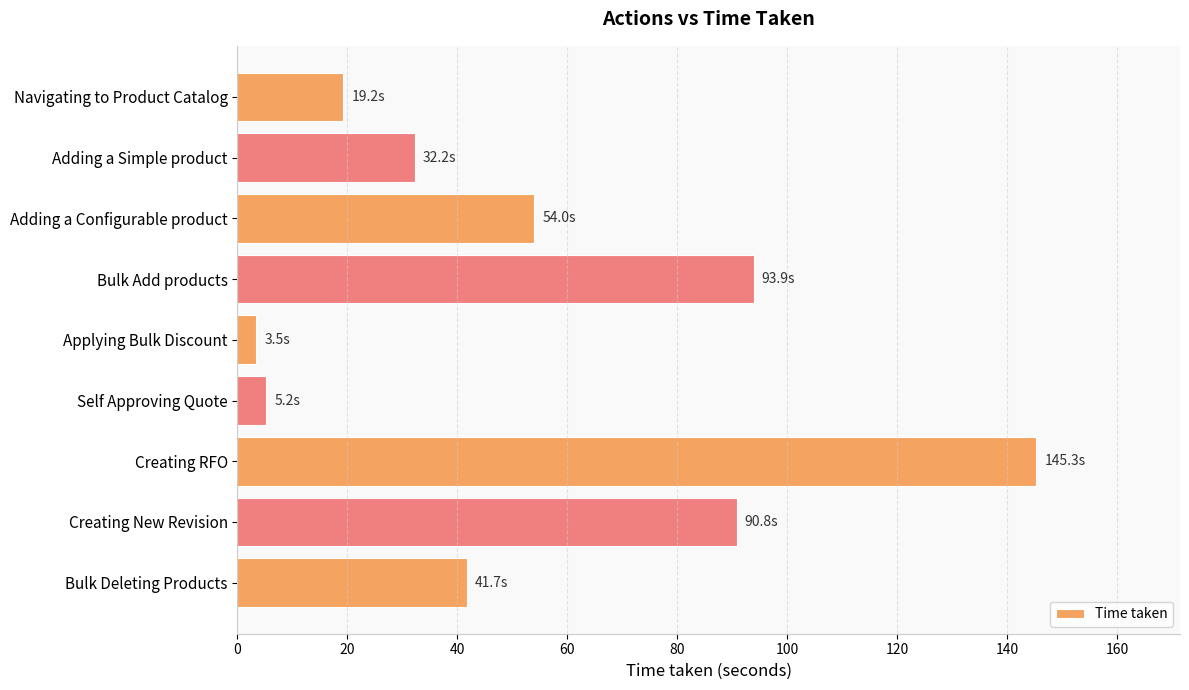

Is it true that the value at Adding a Configurable product is 54.0?

True